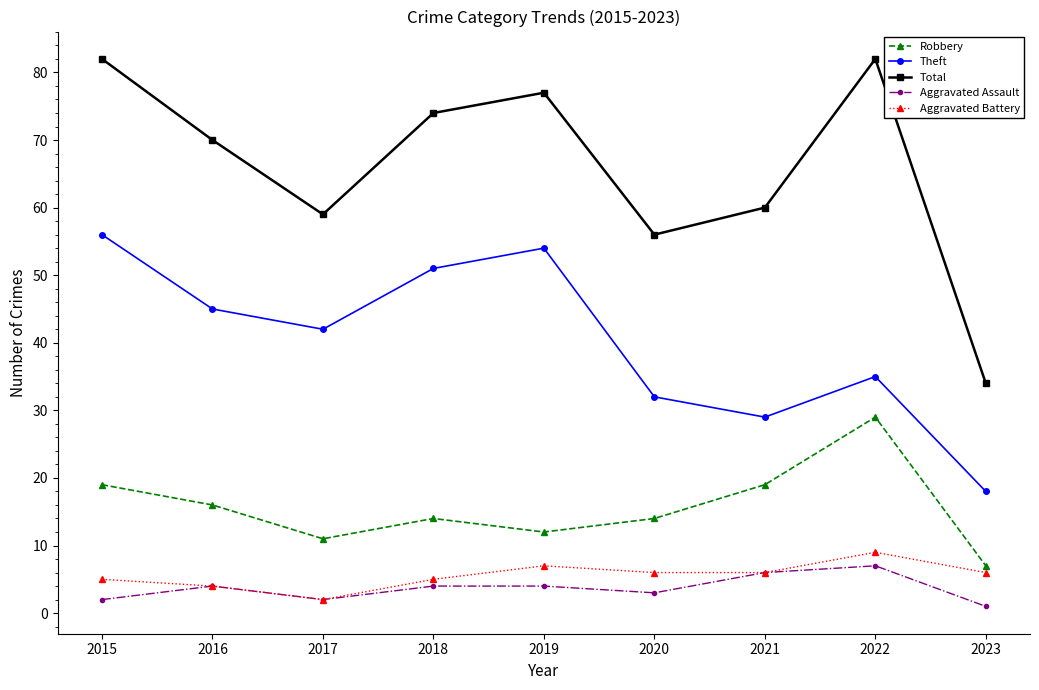

Which series changed the most between 2015 and 2021?

Theft